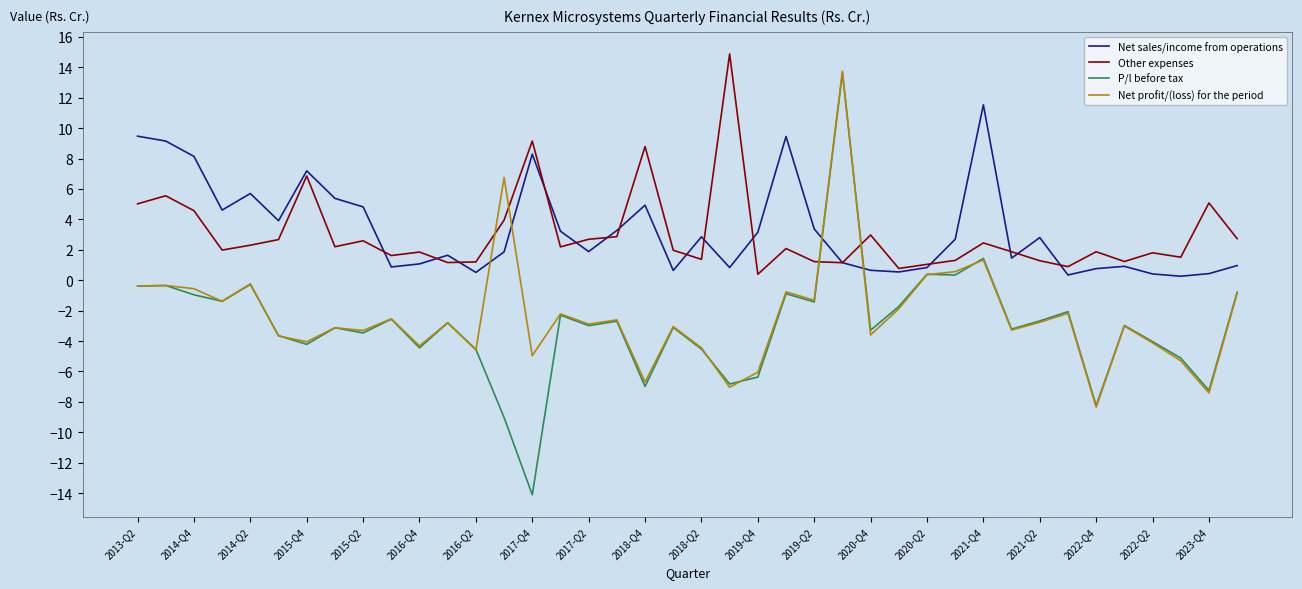

How many intersections are there between Net profit/(loss) for the period and Other expenses?

4